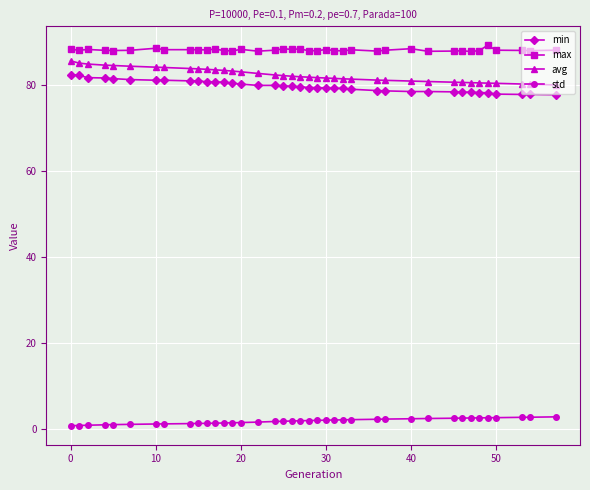

What is the difference between the maximum and second lowest values in the std series?

2.0